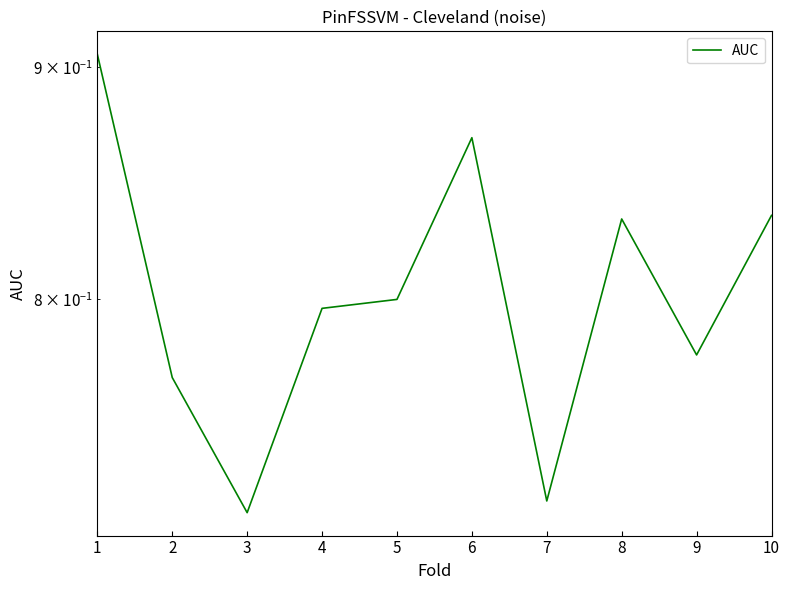

True or false: the data shows 1.1 at 7.

False